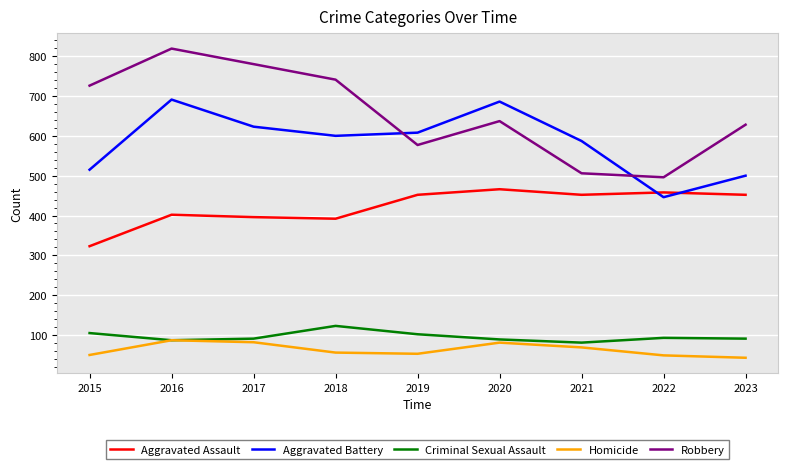

List the series in order of their peak value, highest first.

Robbery, Aggravated Battery, Aggravated Assault, Criminal Sexual Assault, Homicide